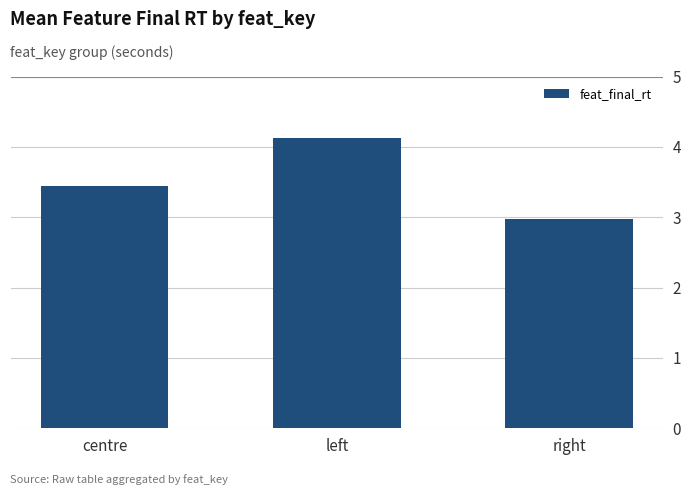

At which category does the chart reach its peak across all series?

left